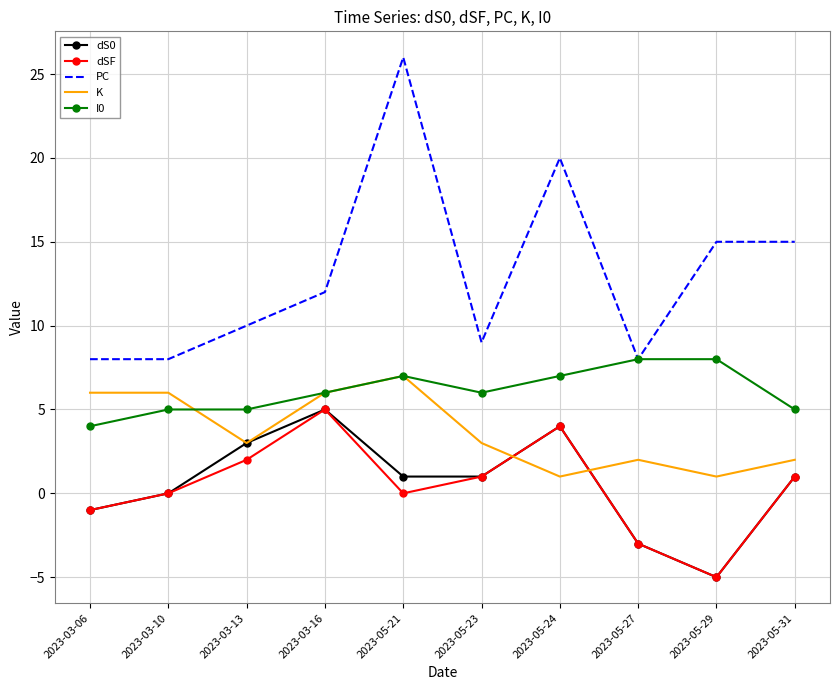

Is it true that dSF equals -3 at 2023-05-27?

True